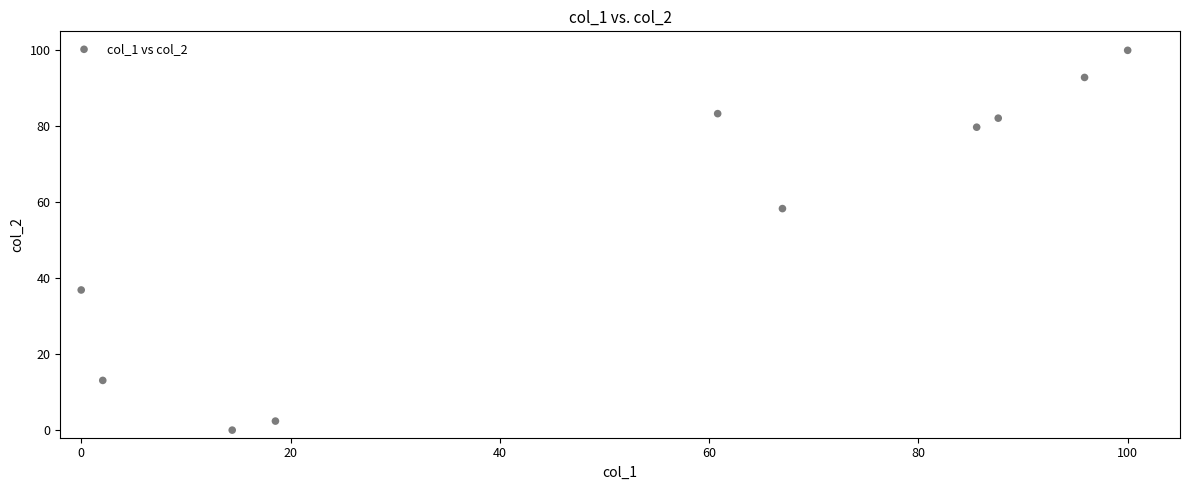

What Y value in the scatter plot is closest to 50?

58.3